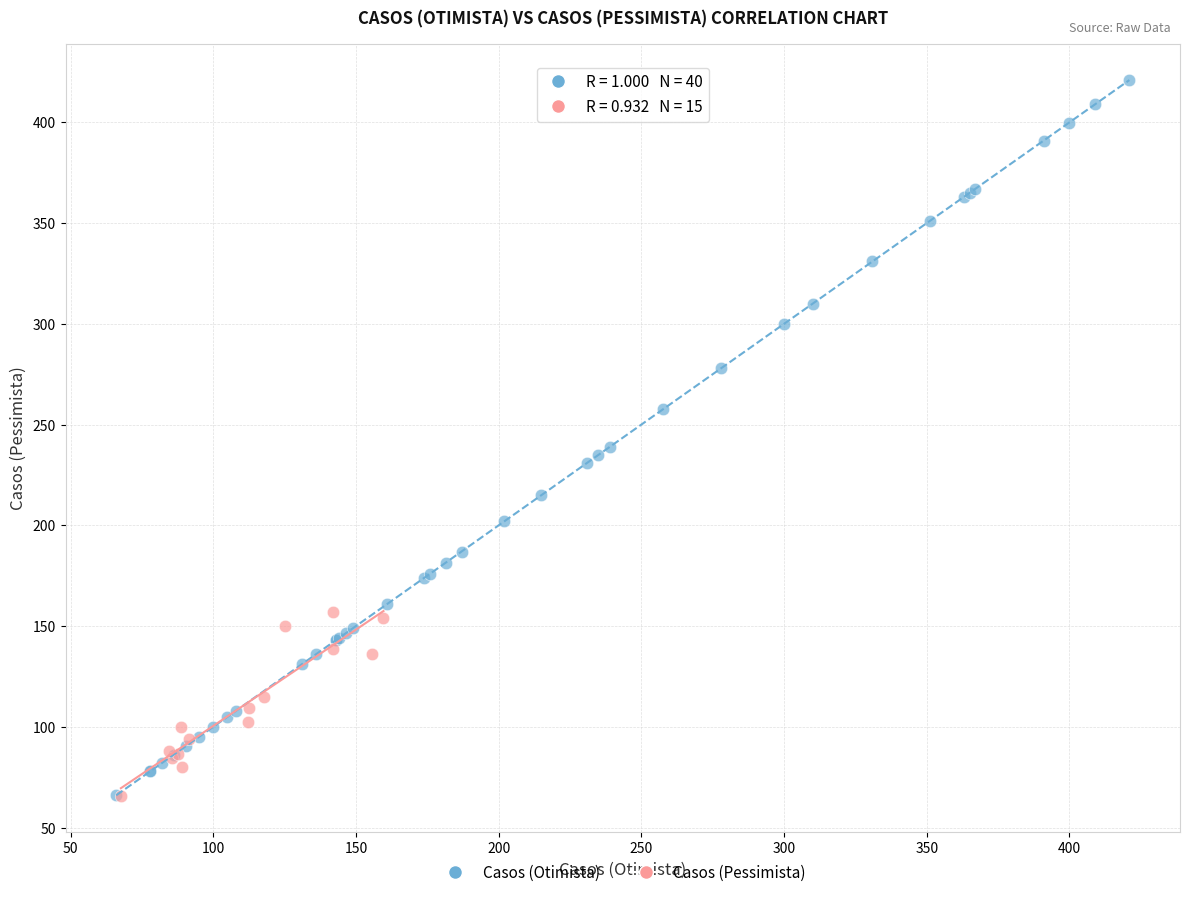

Which series reaches the maximum Y coordinate?

Casos (Otimista)